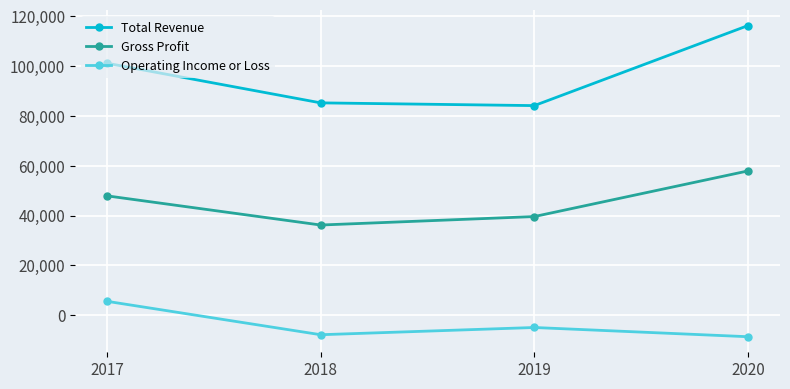

Which series has the widest spread of values?

Total Revenue